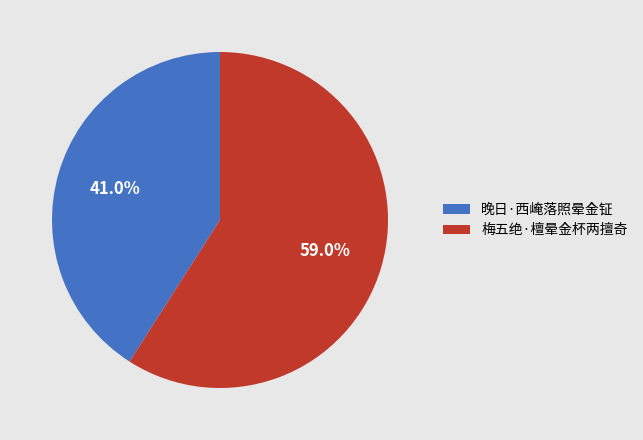

Which slice is the largest?

梅五绝·檀晕金杯两擅奇